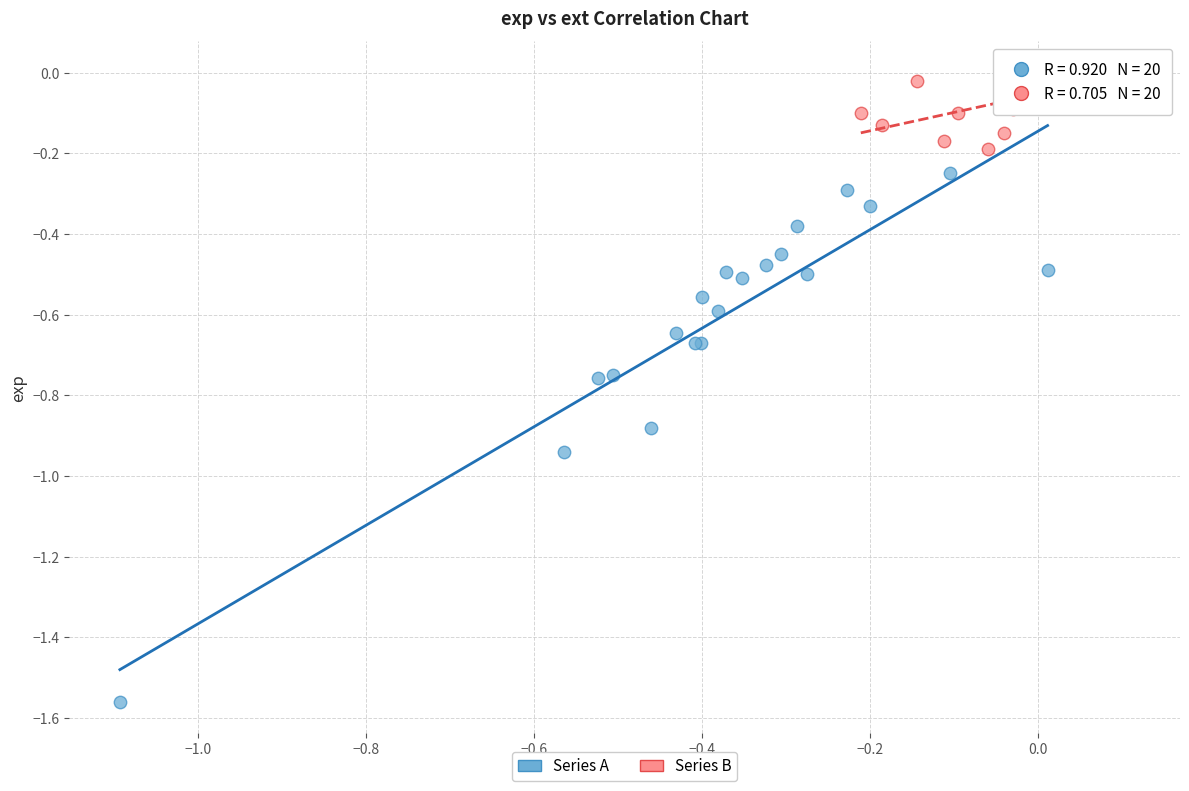

Which series reaches the maximum Y coordinate?

Series B